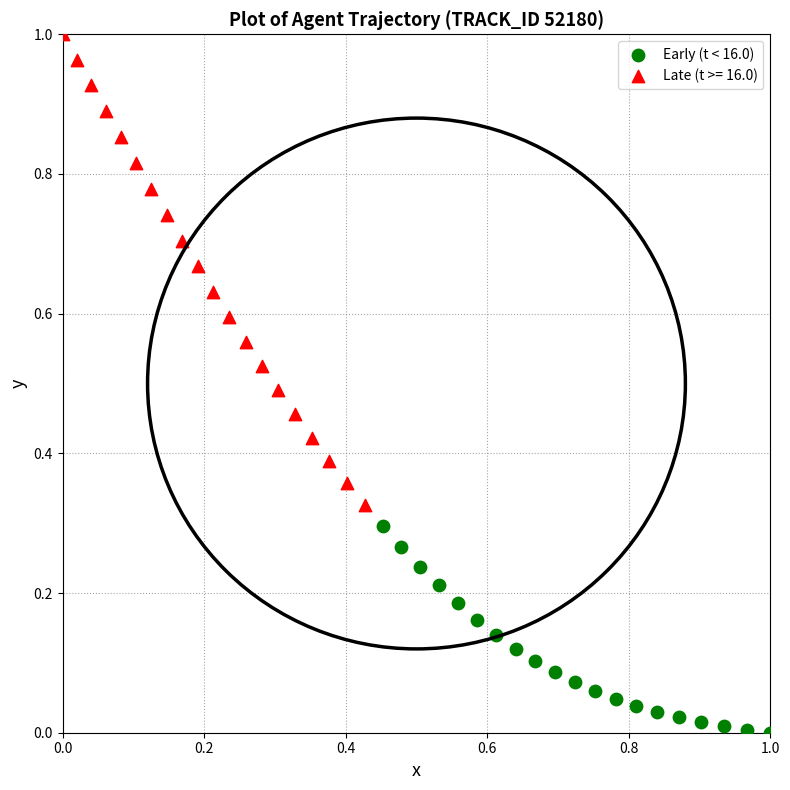

Which series has the largest Y range (max minus min)?

Late (t >= 16.0)